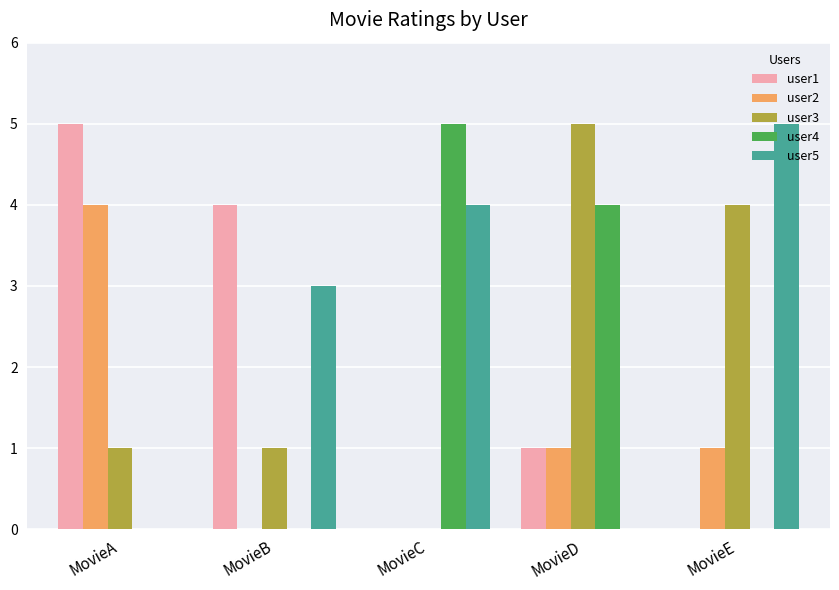

At which label does user1 first exceed 1?

MovieA